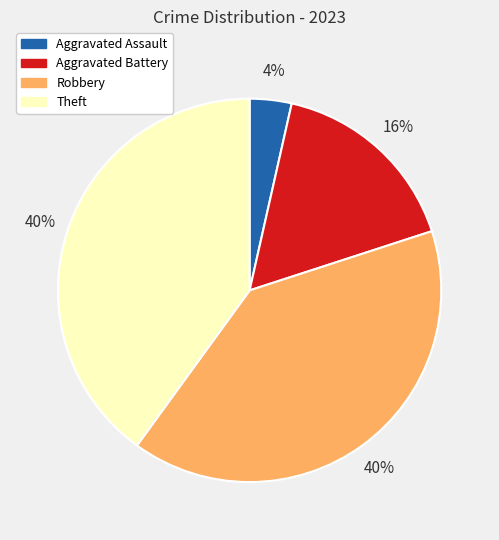

Is there any slice that represents more than half of the pie?

No